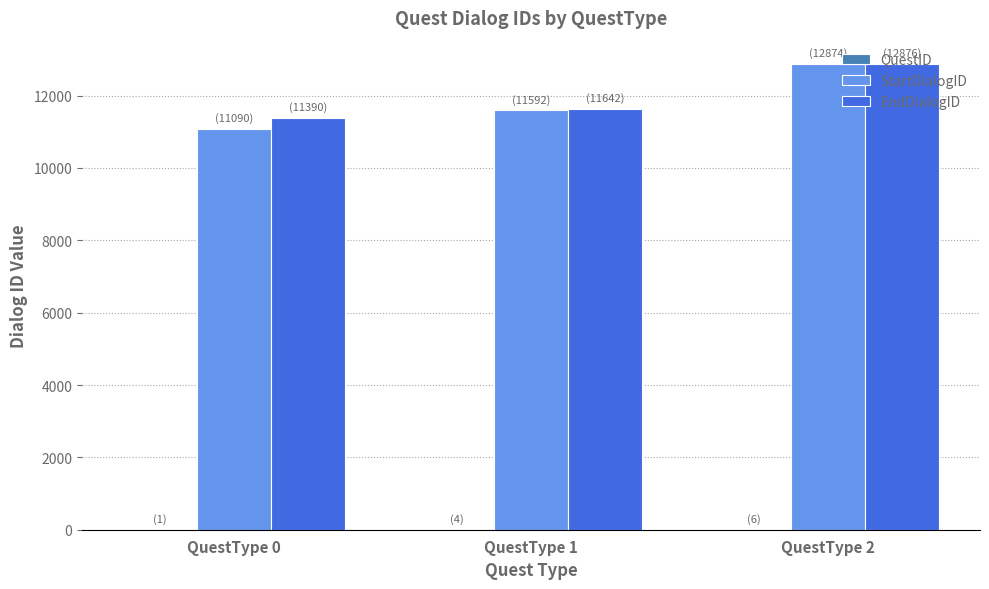

At which category does the chart reach its peak across all series?

QuestType 2